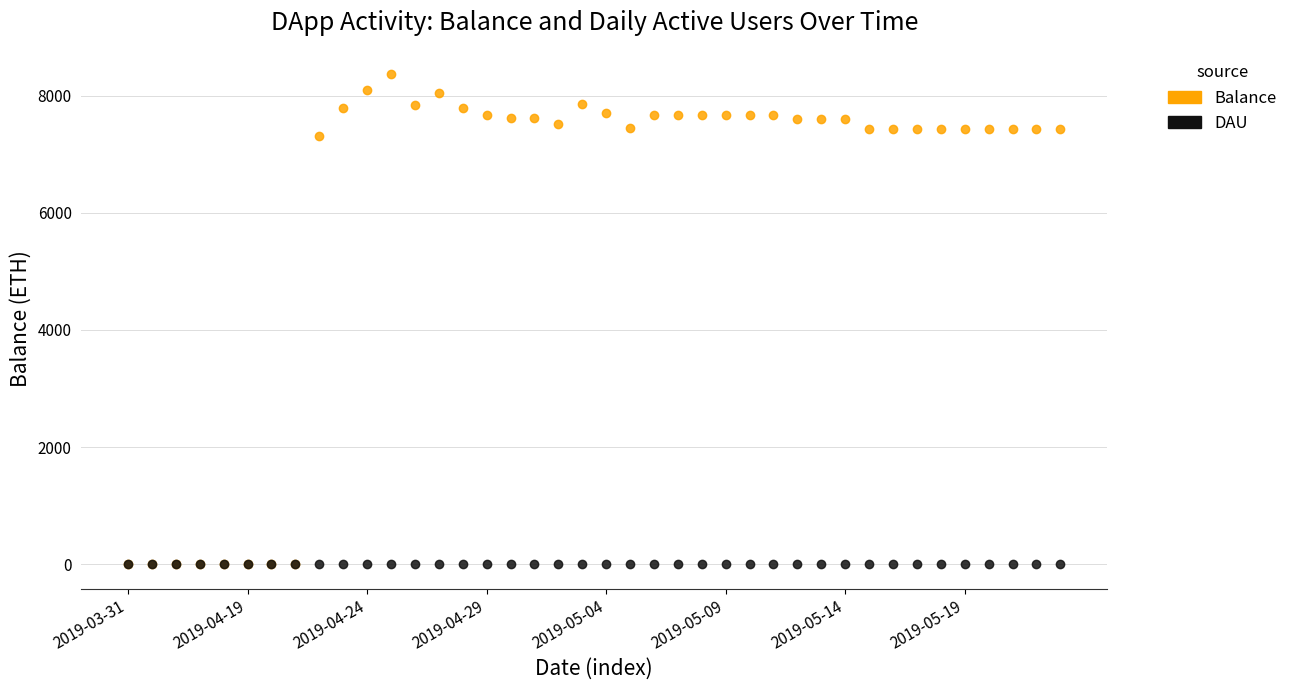

Across all series, what Y value is closest to 4185?

7318.2